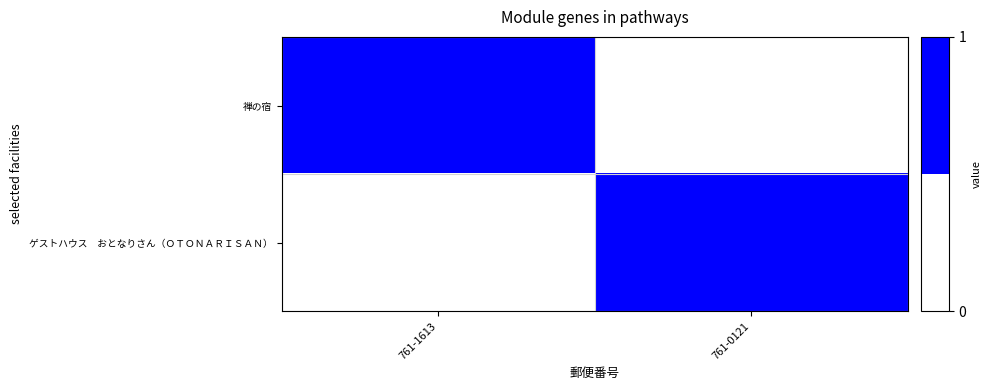

At 761-1613, list the series in order from smallest to largest.

ゲストハウス おとなりさん（ＯＴＯＮＡＲＩＳＡＮ）, 禅の宿